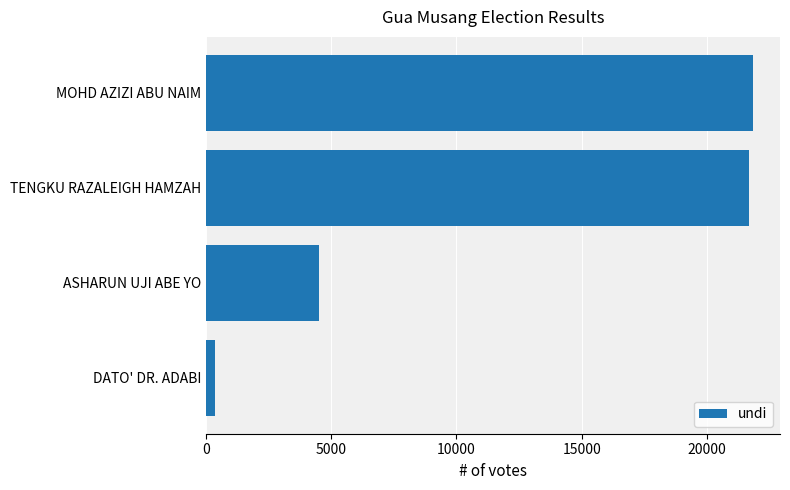

What is the difference between the maximum and minimum values?

21455